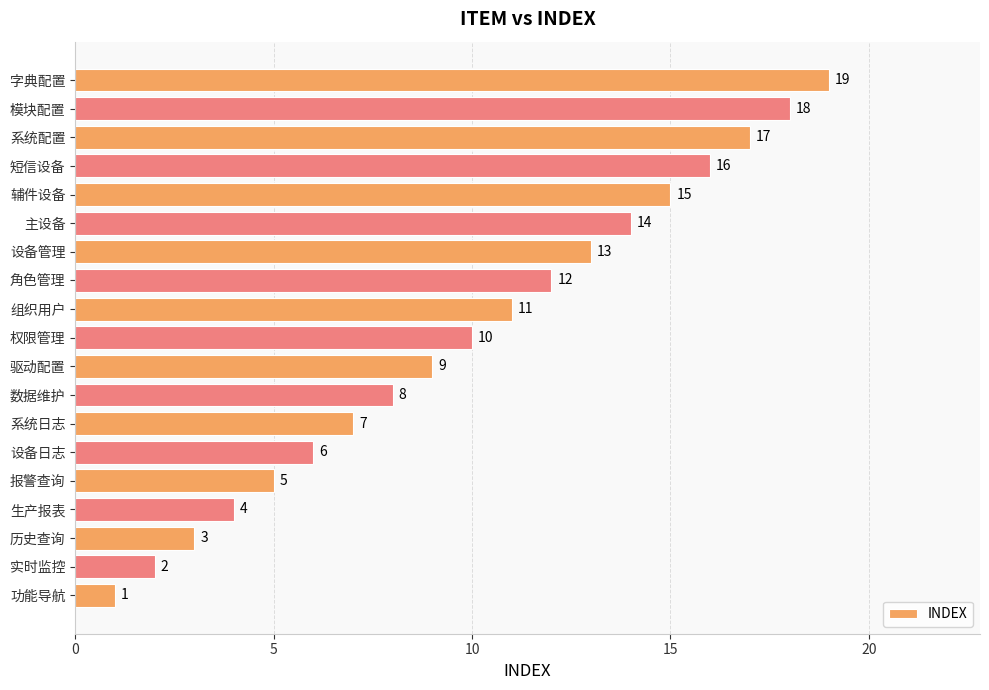

At which label is the value closest to 10?

权限管理